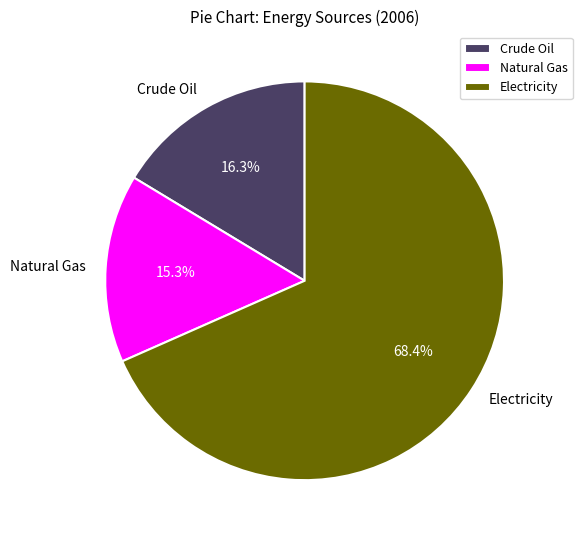

Is Natural Gas the majority of the pie?

No